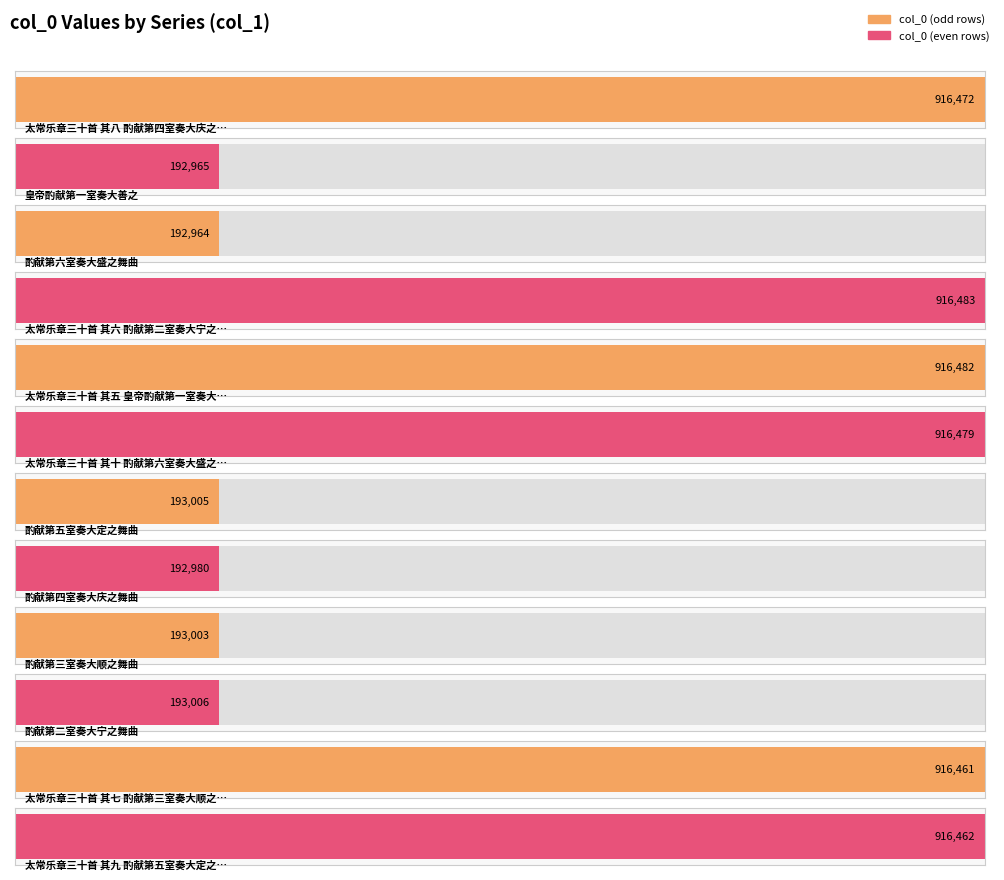

The value at 酌献第二室奏大宁之舞曲 is 193006. True or false?

True